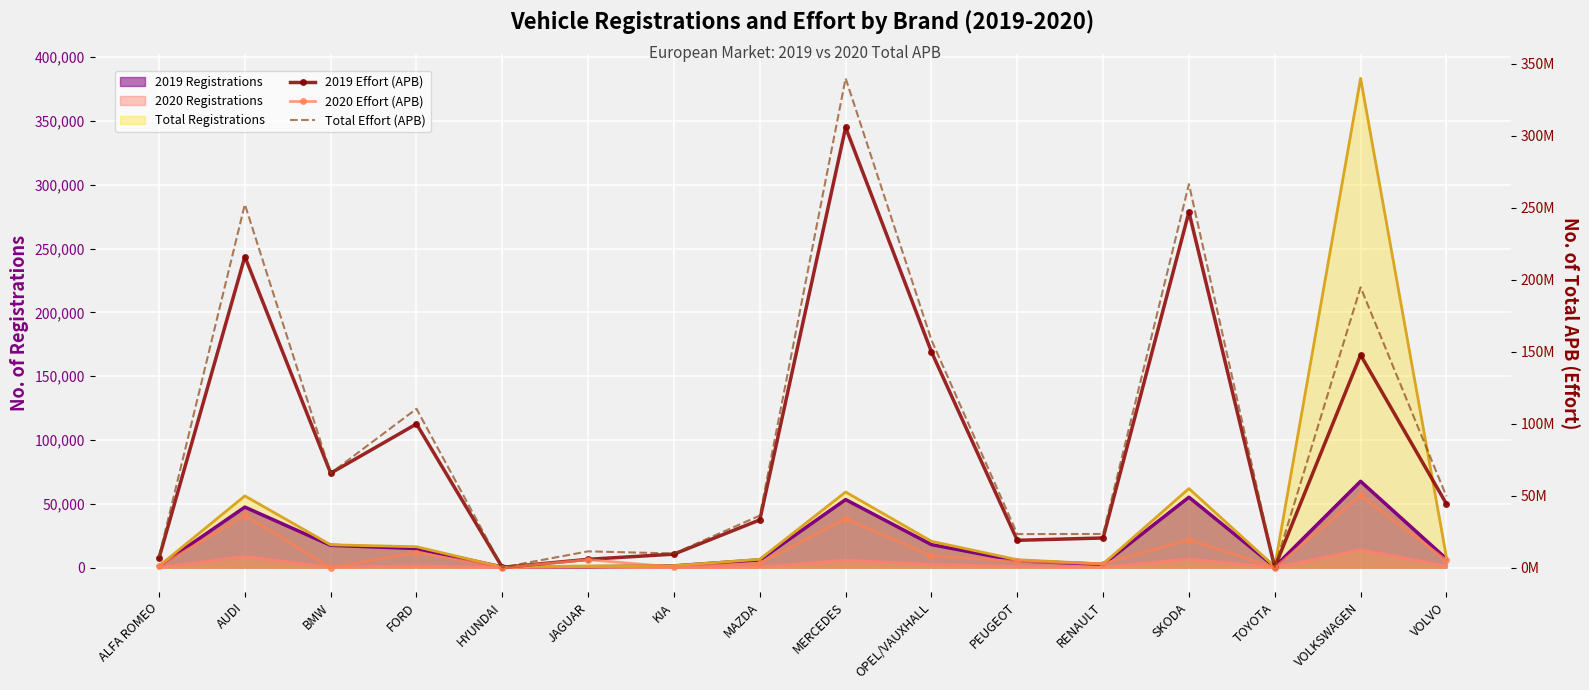

What is the difference between the second highest and minimum values in the 2019 Effort (APB) series?

246863290.3